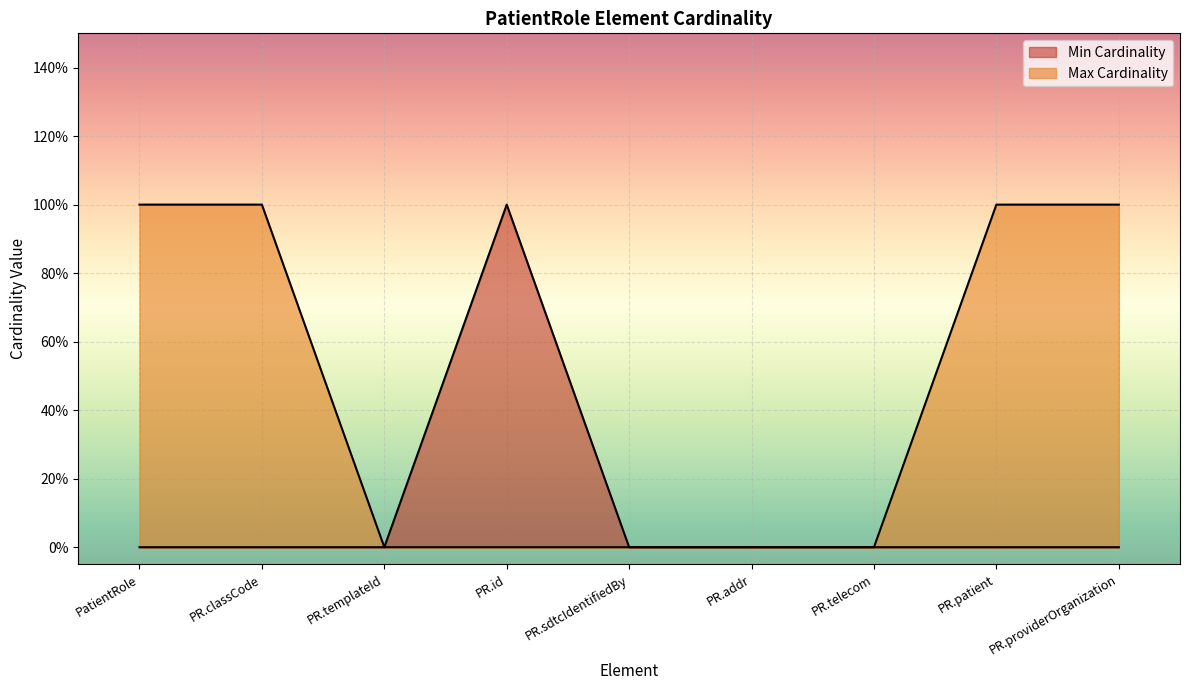

At how many categories does at least one series exceed 0?

5